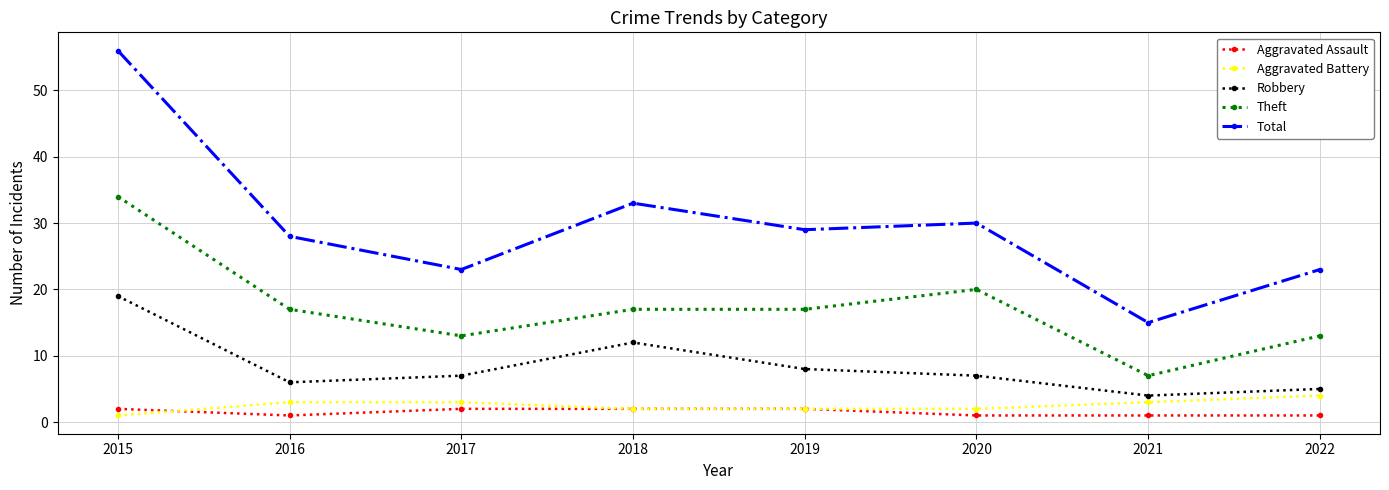

What is the spread (max minus min) of values at 2022?

22